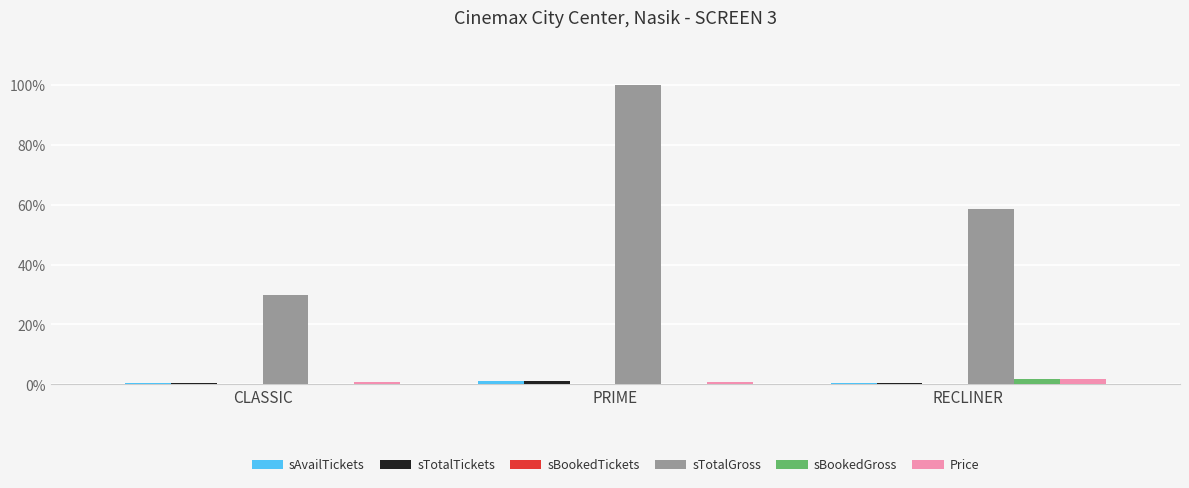

What is the greatest value displayed?

100.0